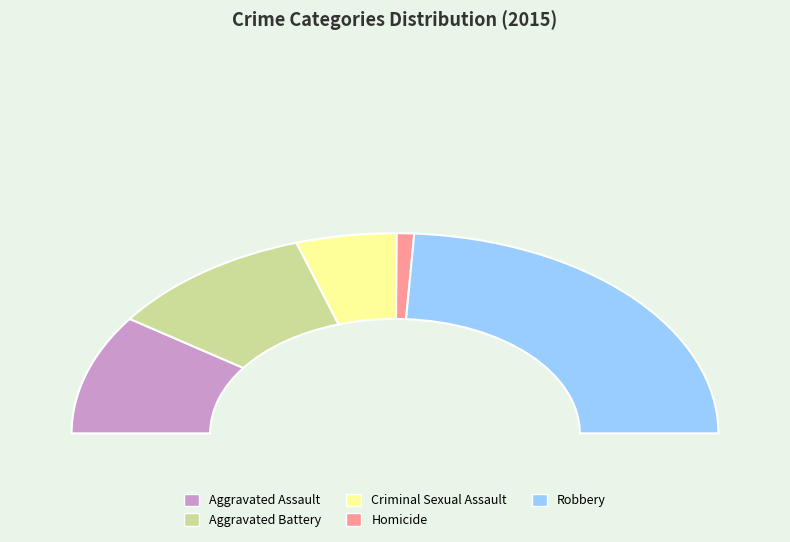

The Robbery slice represents 48% of the pie. True or false?

True